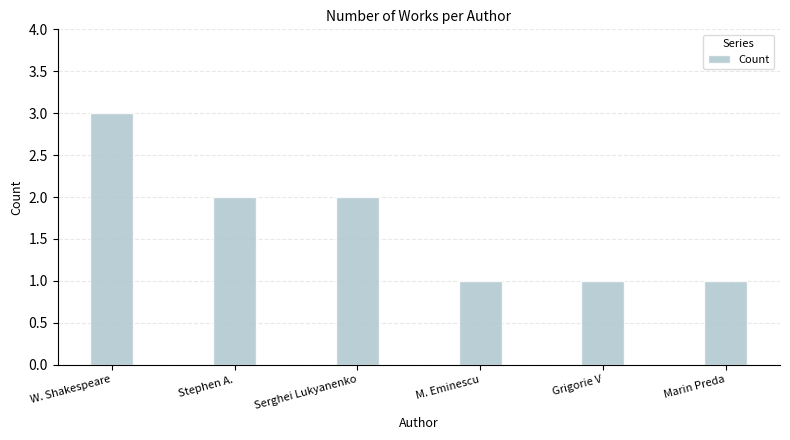

How many categories are shown in the chart?

6